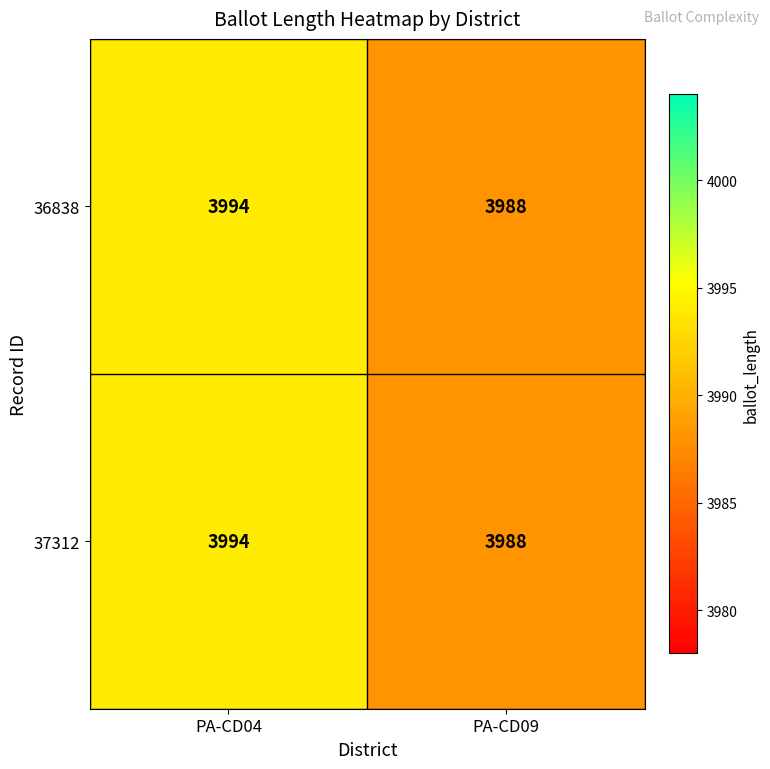

How many distinct data groups are displayed?

2